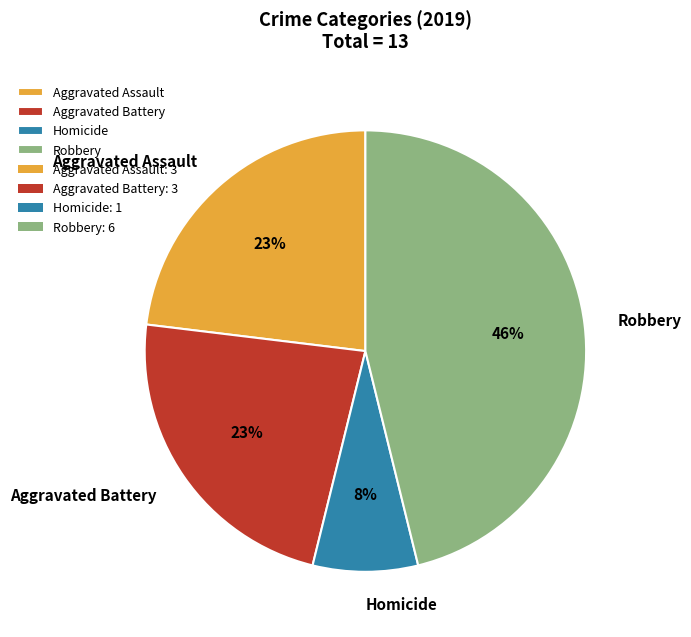

True or false: Homicide accounts for 8% of the total.

True